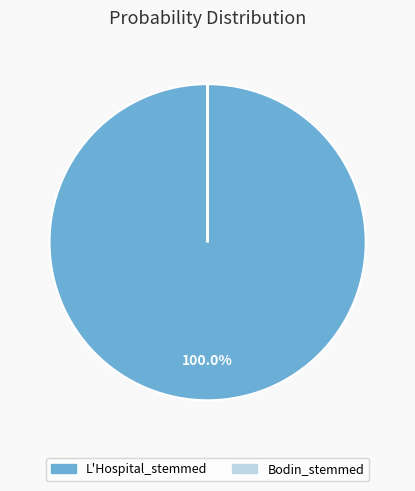

Which slice is the largest?

L'Hospital_stemmed